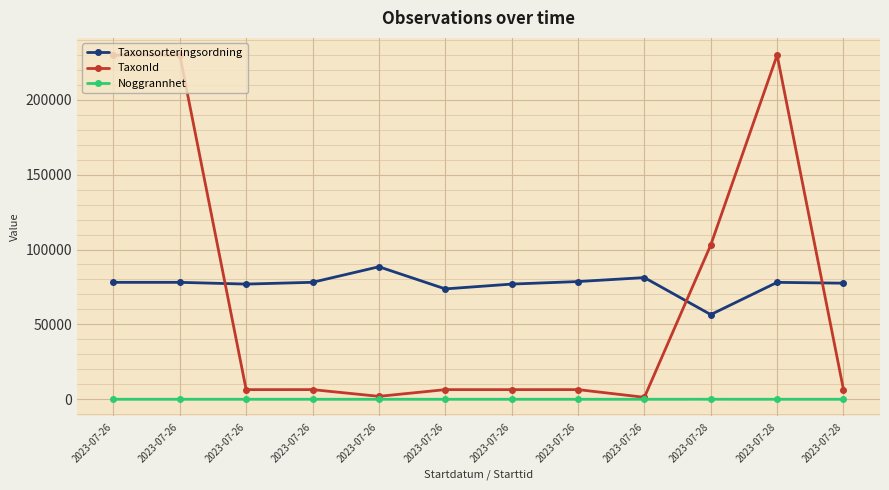

How many values in the TaxonId series are below 6453?

6